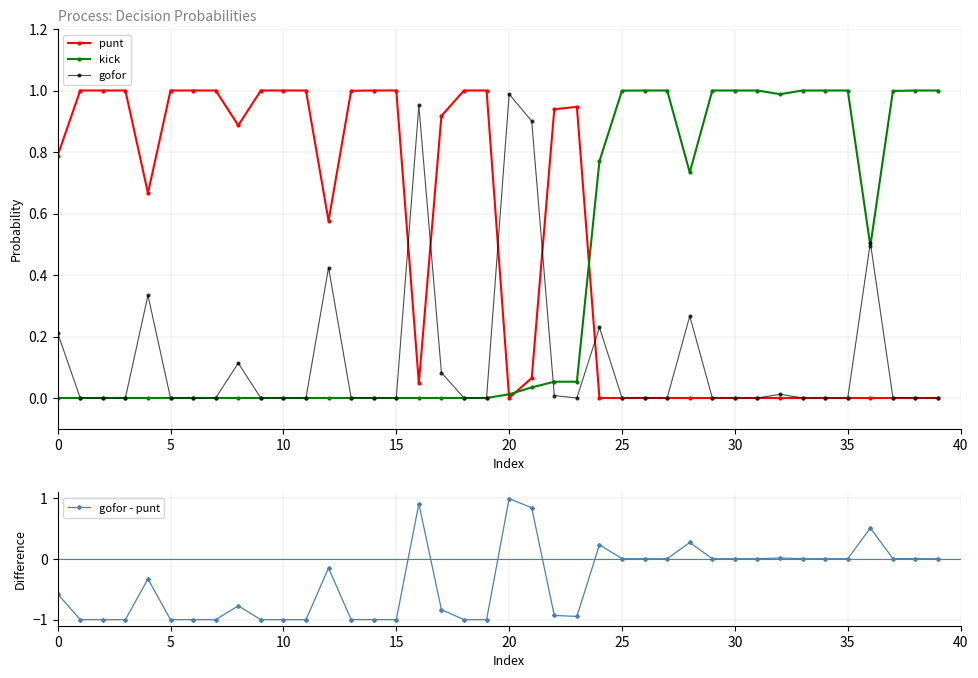

Where do gofor and kick first cross each other?

21 and 22